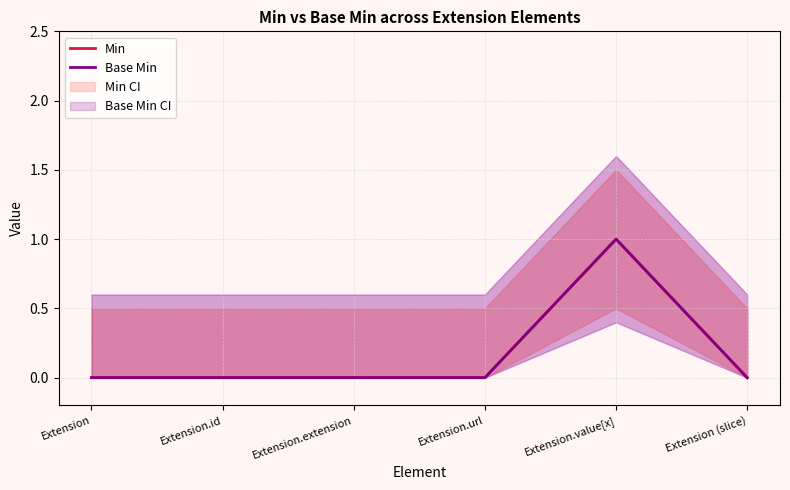

List the series in order of their peak value, lowest first.

Min, Base Min